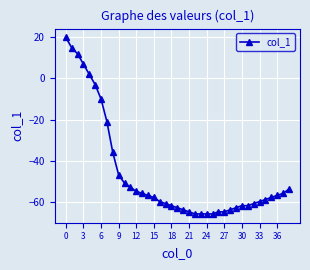

How many distinct data groups are displayed?

1